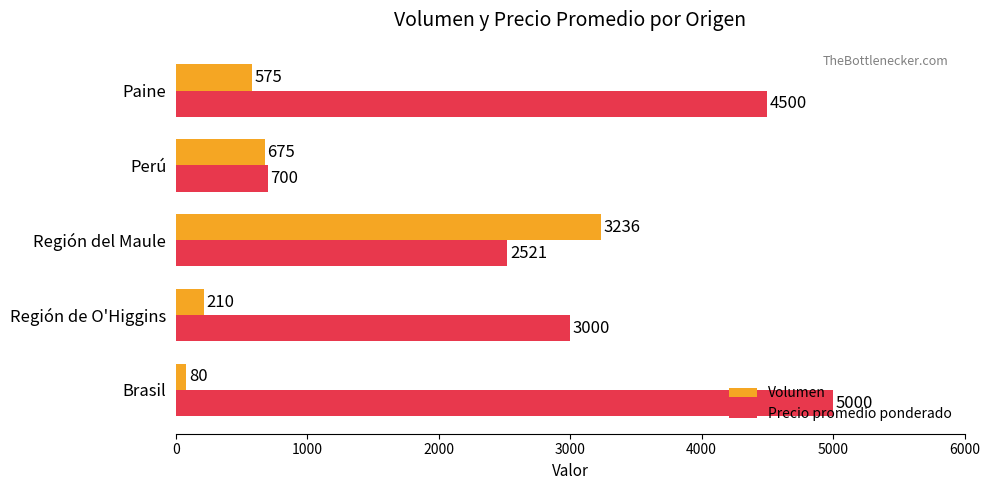

What is the average value of the Precio promedio ponderado series?

3144